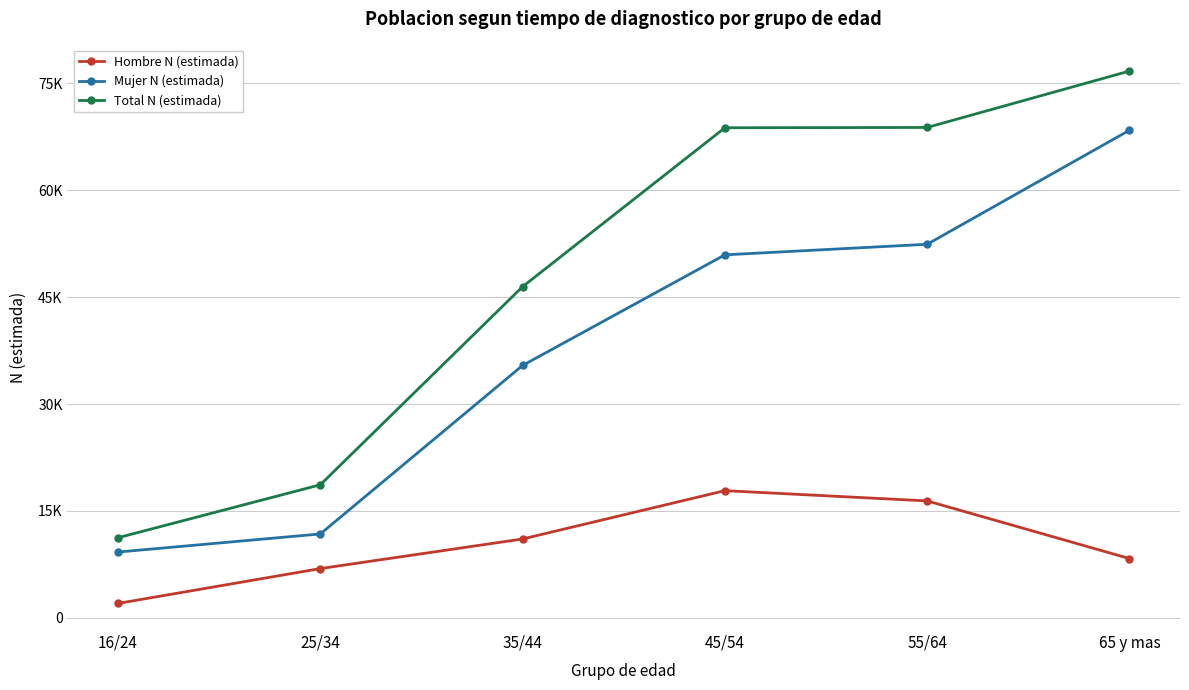

Rank the series by their maximum value, from lowest to highest.

Hombre N (estimada), Mujer N (estimada), Total N (estimada)